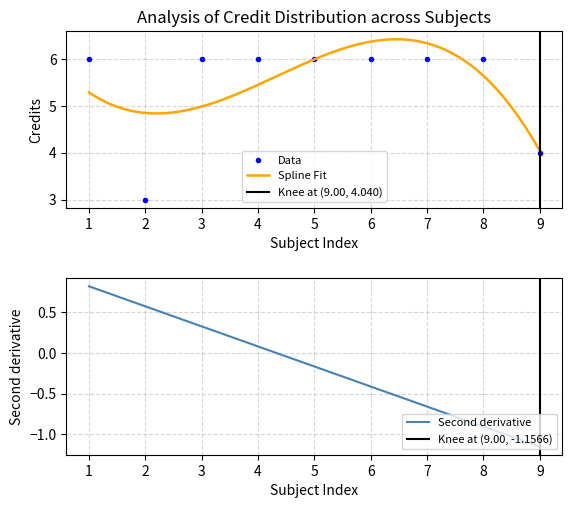

How many values are between 6 and 7?

7